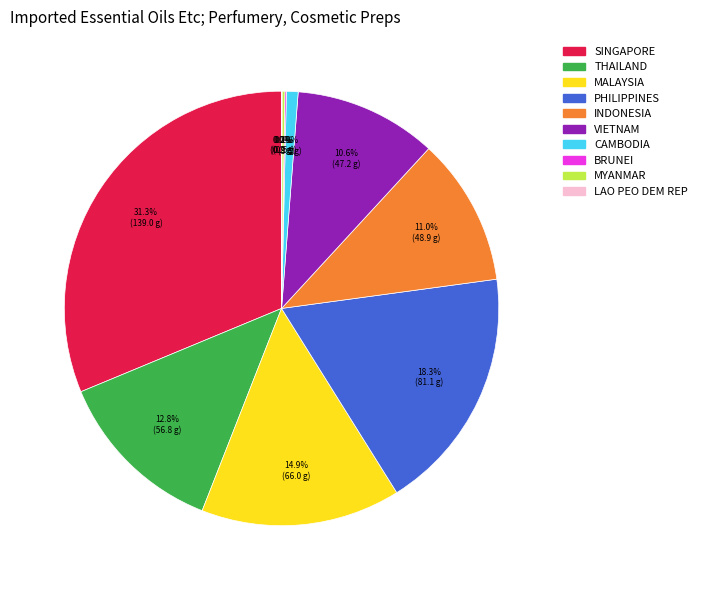

Which has a higher value, MALAYSIA or VIETNAM?

MALAYSIA